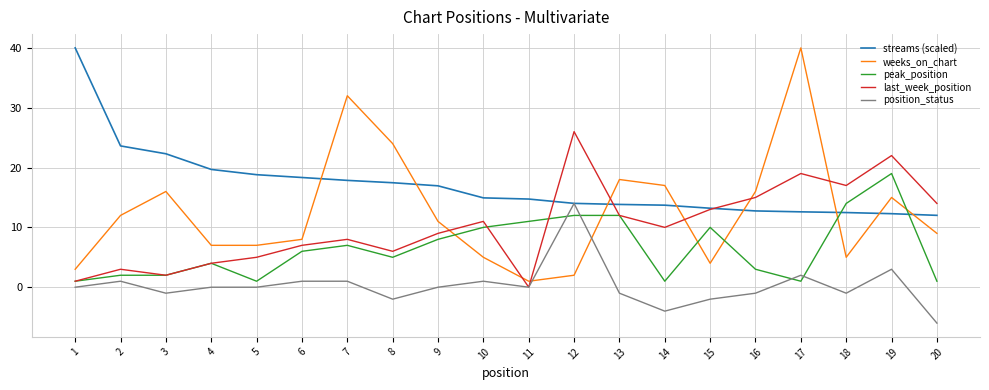

At 7, list the series in order from largest to smallest.

weeks_on_chart, streams (scaled), last_week_position, peak_position, position_status